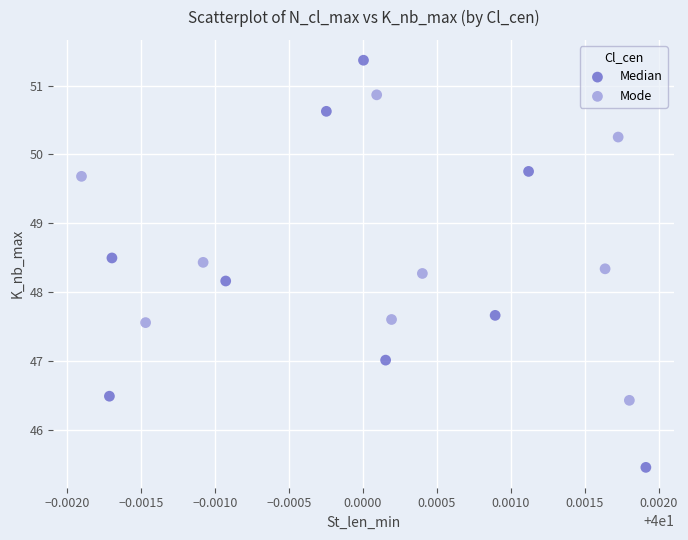

Which series has the largest Y range (max minus min)?

Median